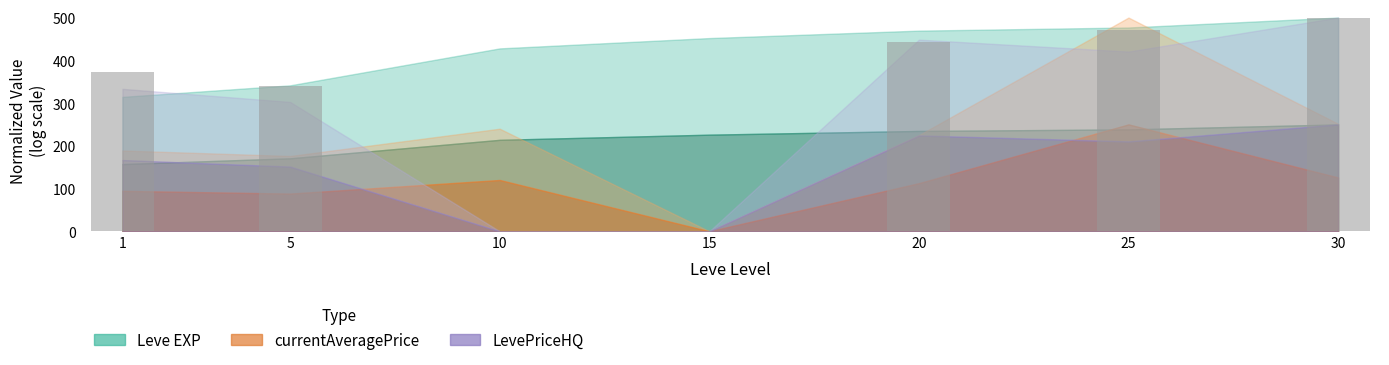

What is the average value?

303.5